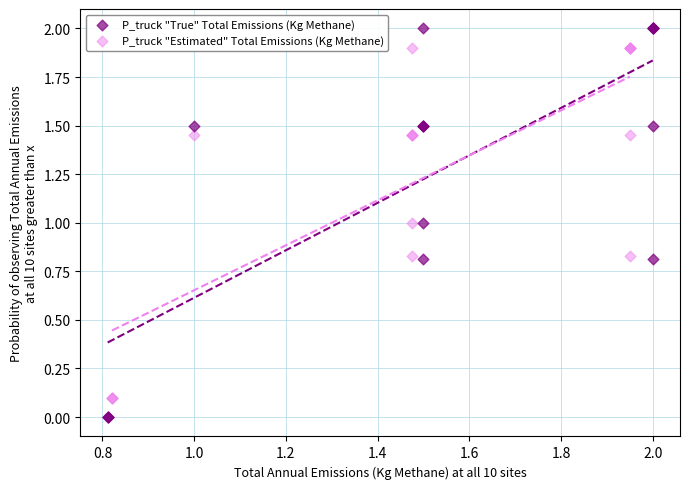

Which series reaches the minimum Y coordinate?

P_truck "True" Total Emissions (Kg Methane)